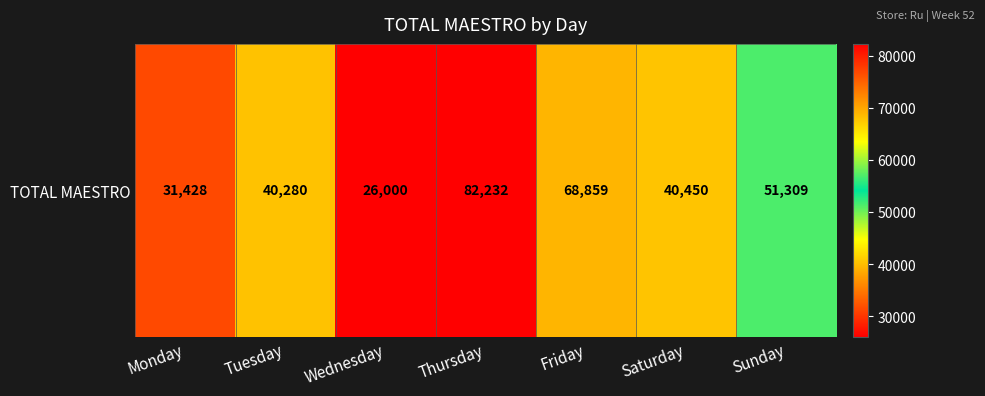

What is the average value?

48651.2